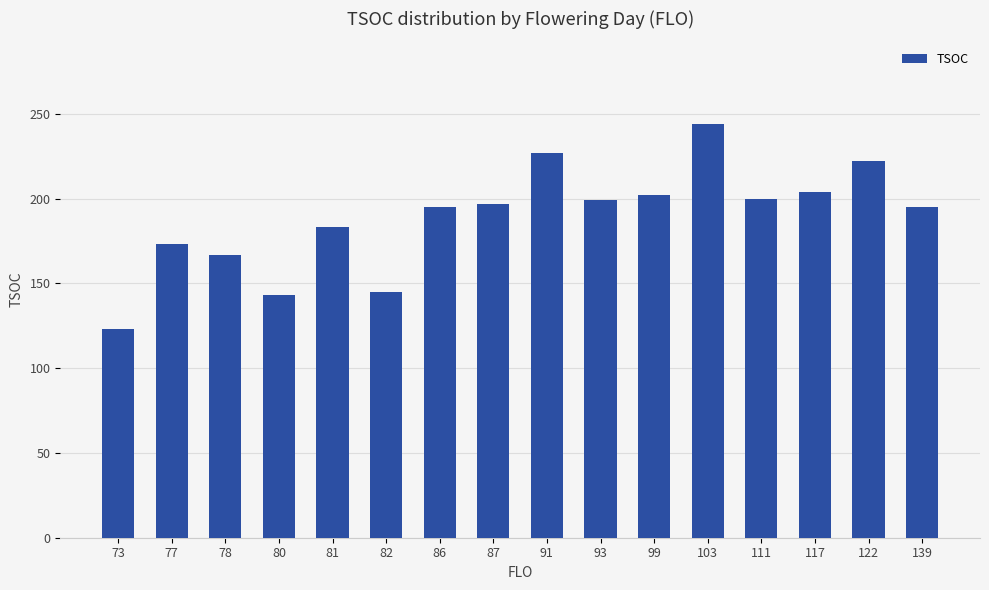

What is the ratio of the value at 80 to the value at 93?

0.7